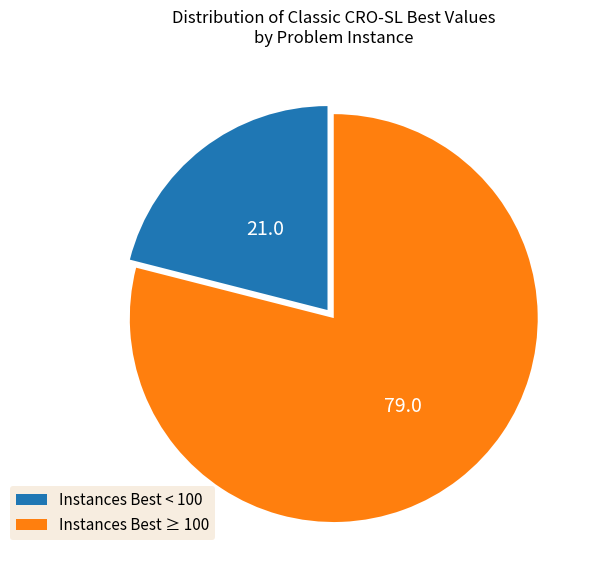

Is it true that Instances Best < 100 is 28% of the pie?

False